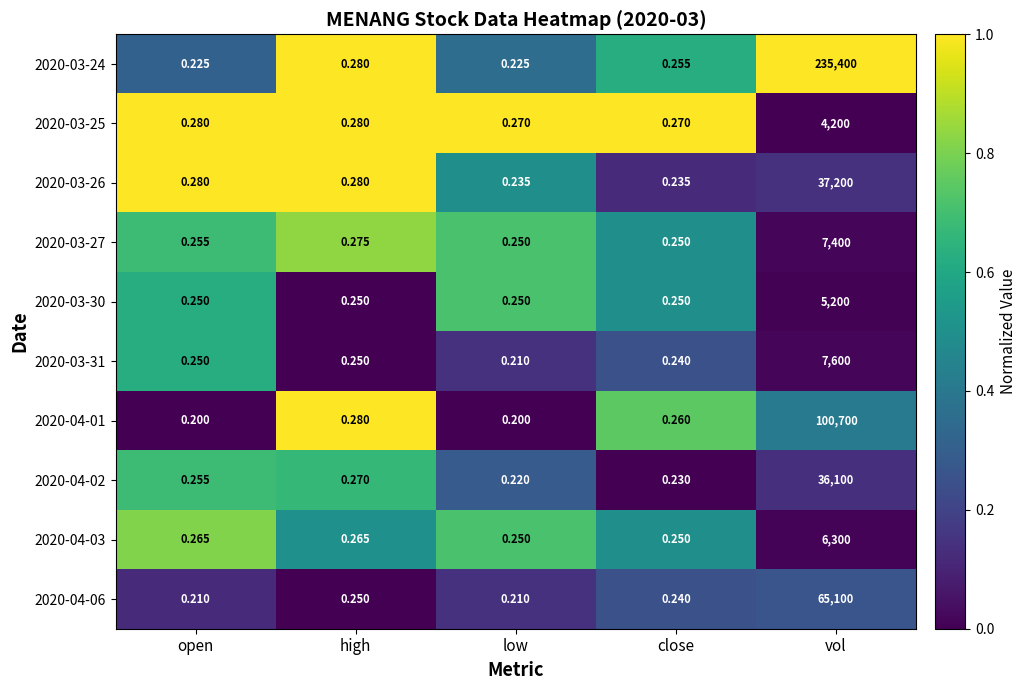

At which label does 2020-04-03 reach its peak?

vol